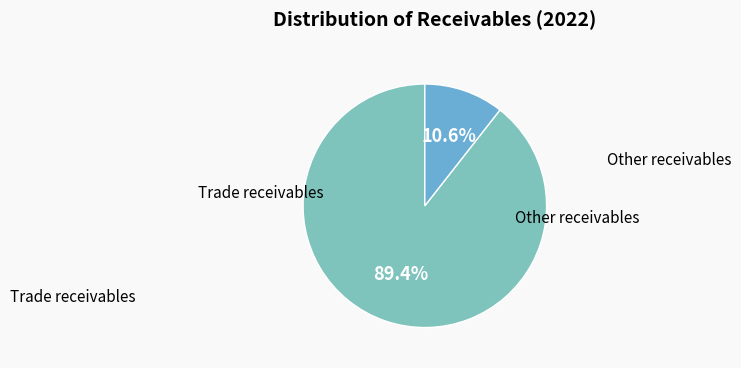

Combined, do Trade receivables and Other receivables account for over 50%?

Yes